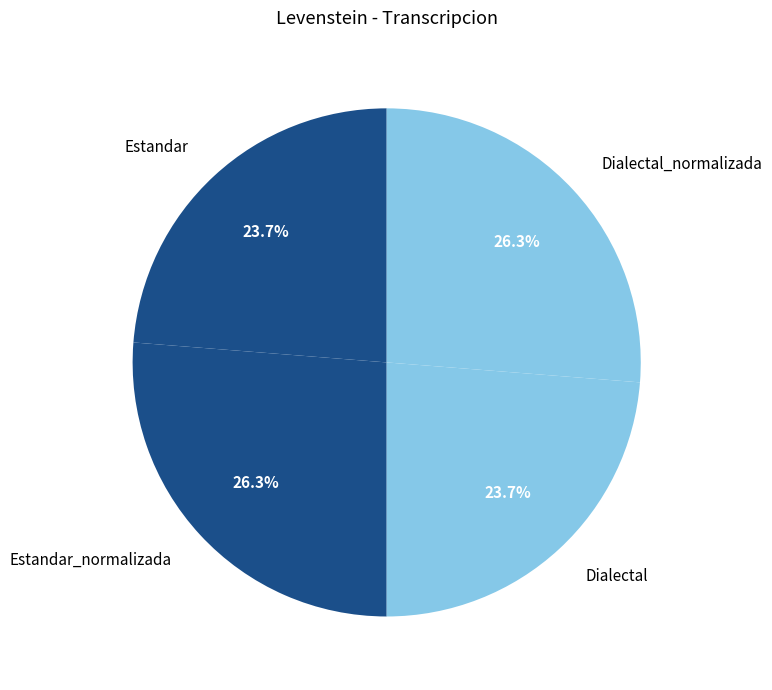

Is there a majority slice in this chart?

No